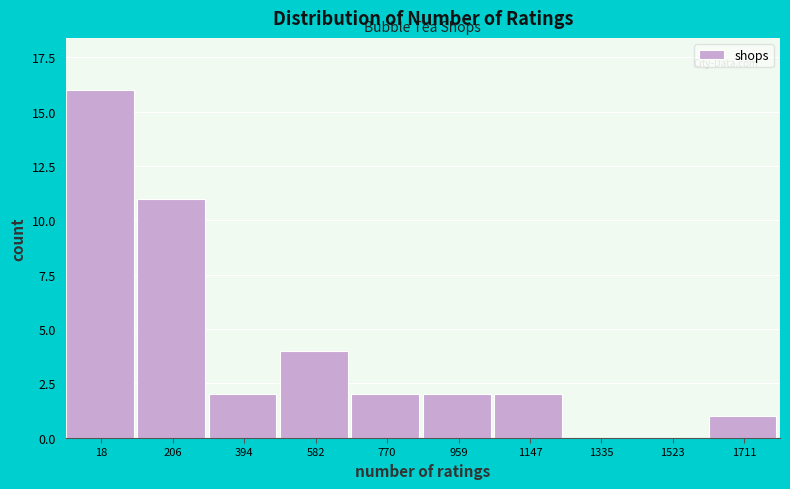

Reading left to right, list all the values displayed in this chart.

18=16	206=11	394=2	582=4	770=2	959=2	1147=2	1335=0	1523=0	1711=1